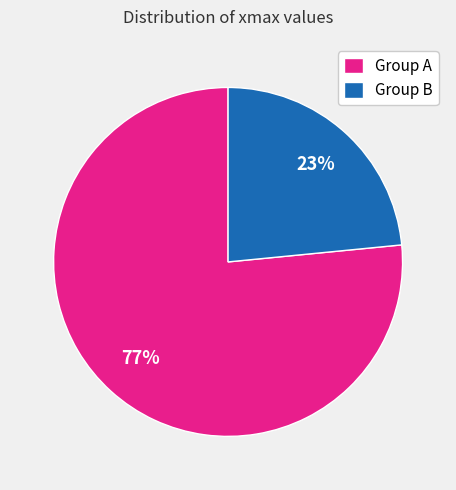

What is the ratio of the value at Group B to the value at Group A?

0.3